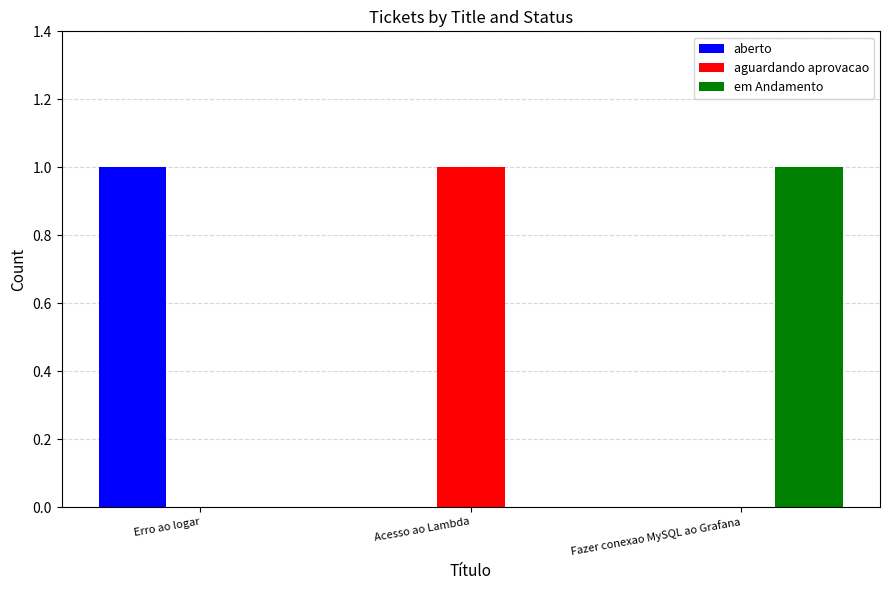

The aberto series shows 1 at Erro ao logar. True or false?

True